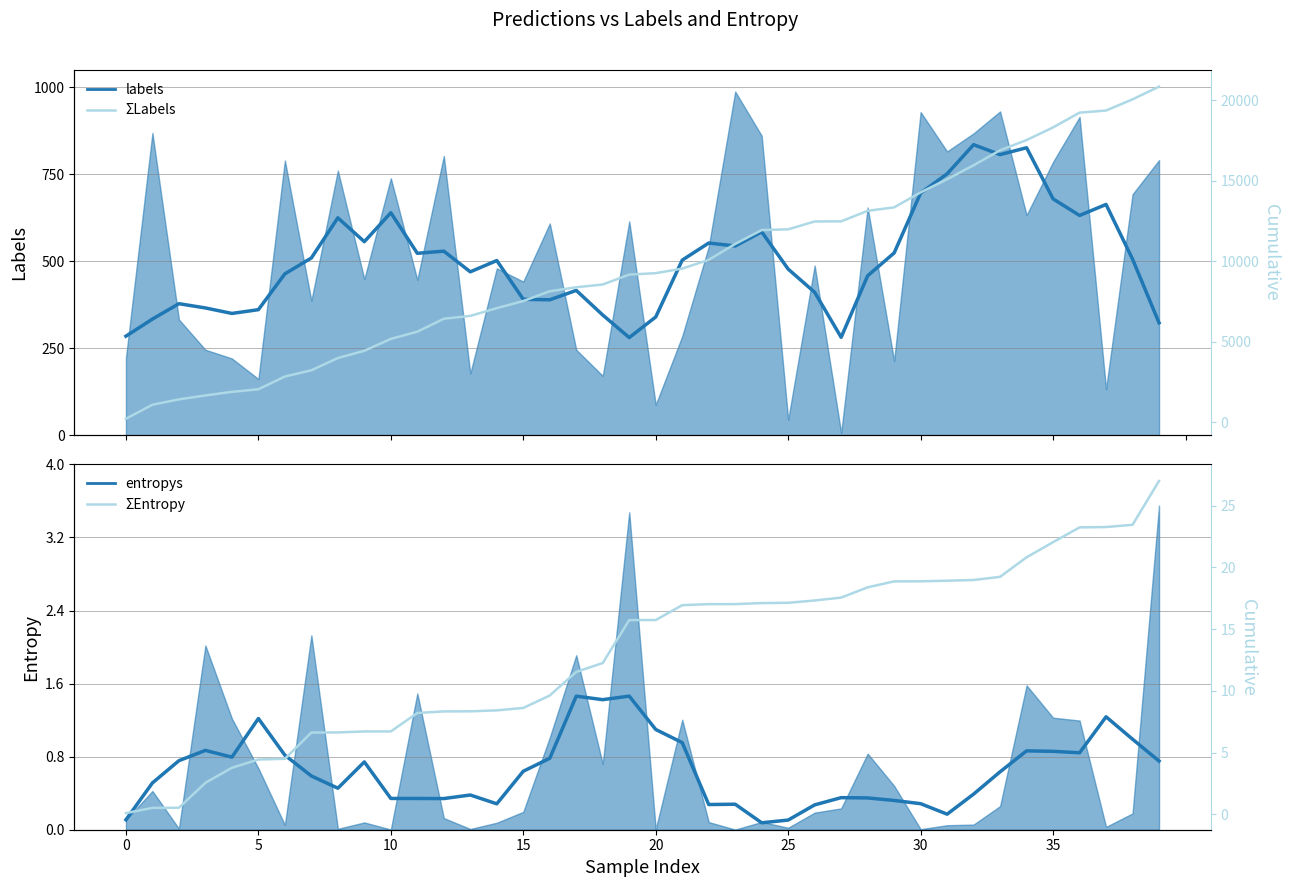

True or false: entropys smoothed and ΣEntropy cross at least once.

True